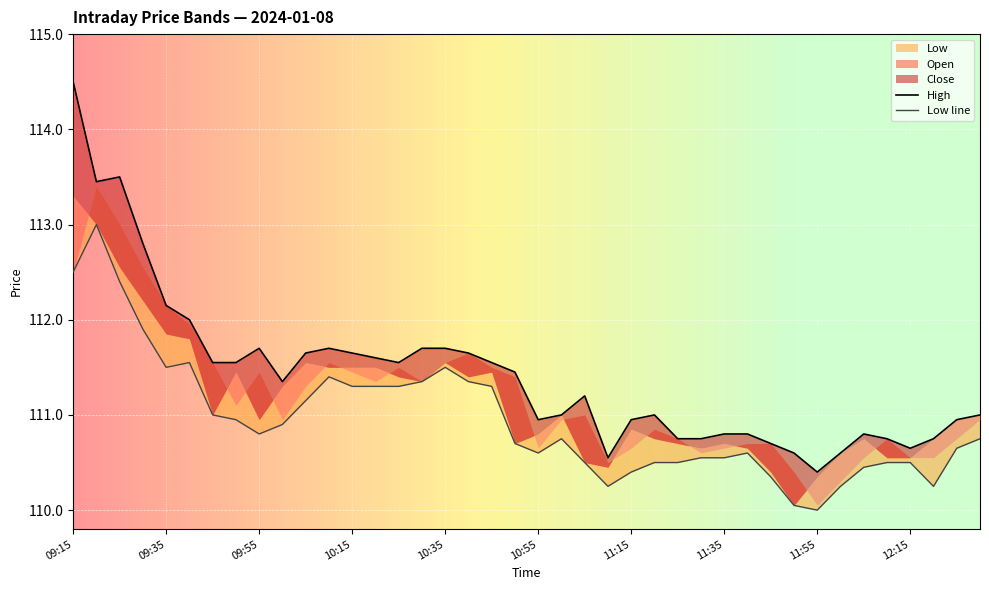

True or false: Low has a value of 111.5 at 09:40.

True